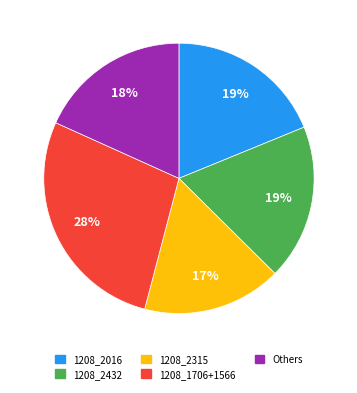

To the nearest percent, what is the difference between the largest and smallest slice percentages?

11%